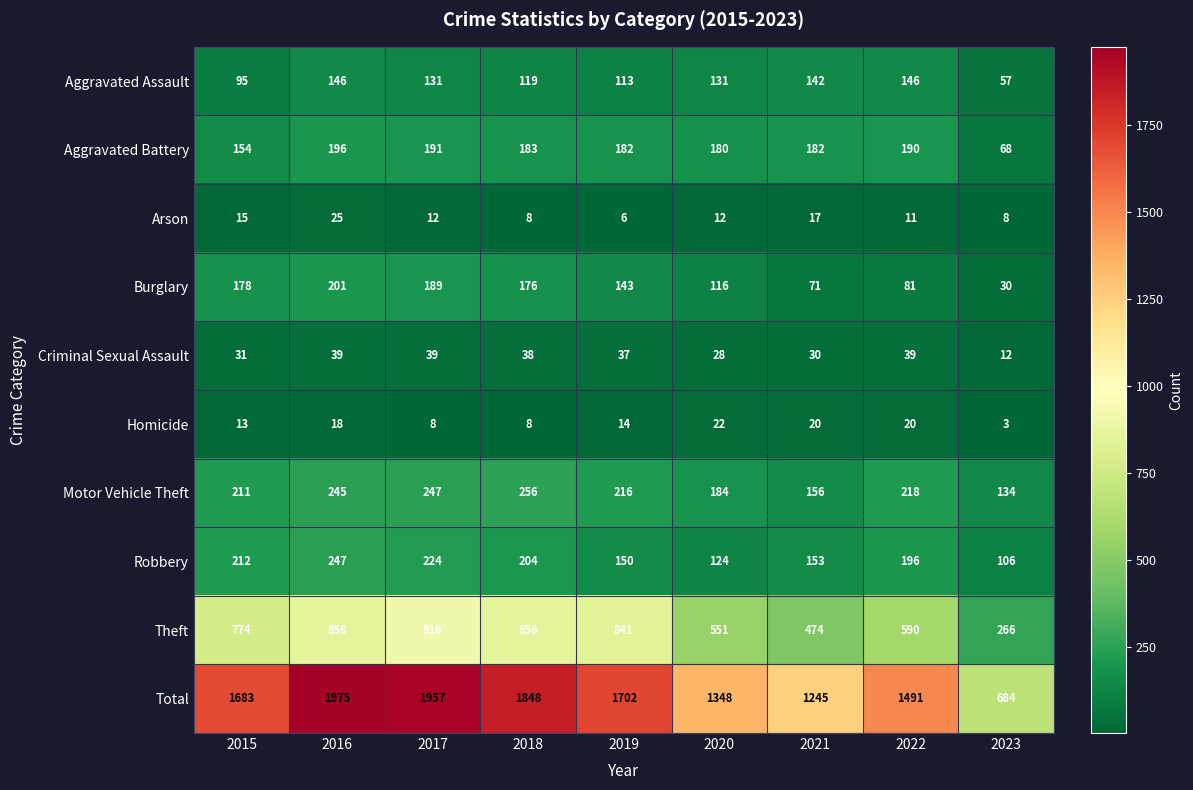

At which category is the sum across all series the highest?

2016